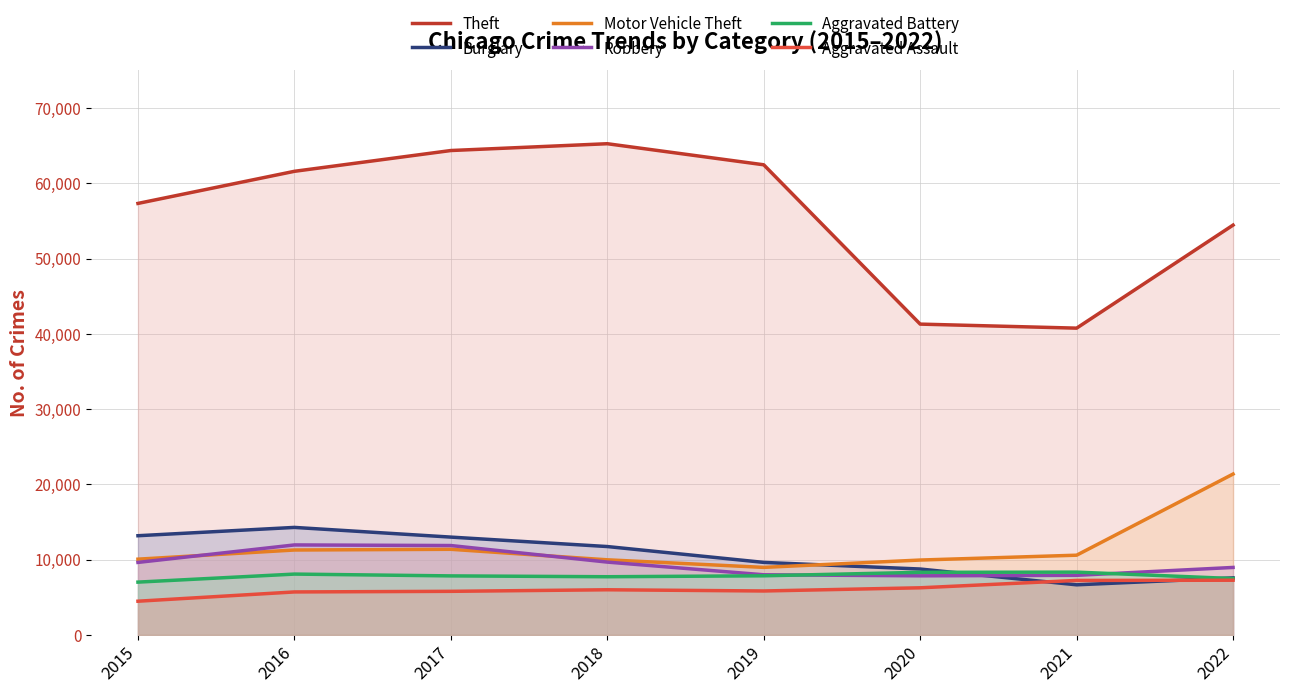

How many lines are shown in the chart?

6